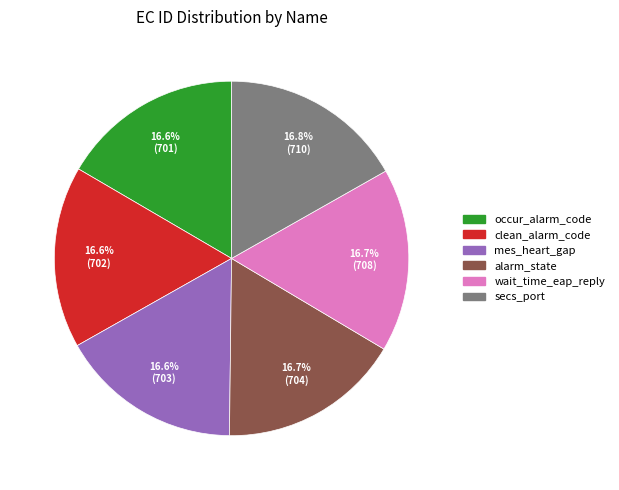

Does any single category account for the majority?

No